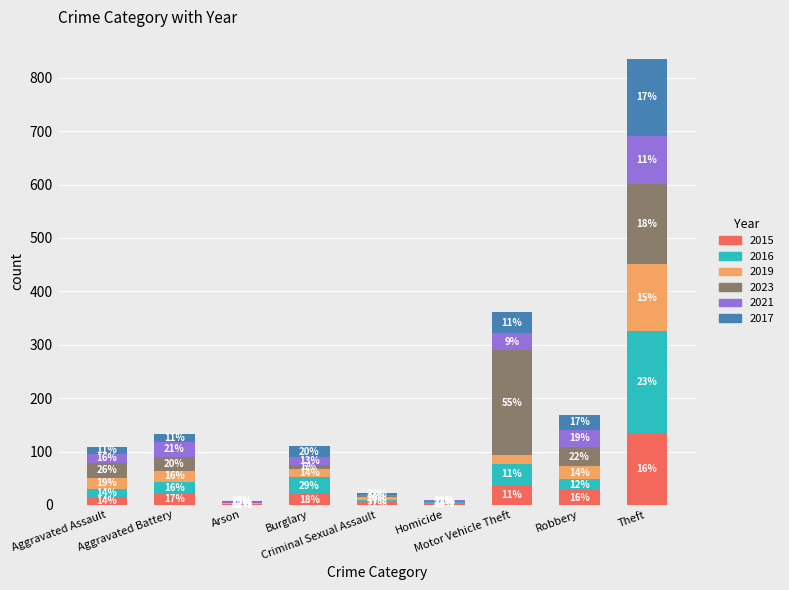

What is the maximum value for 2015?

135